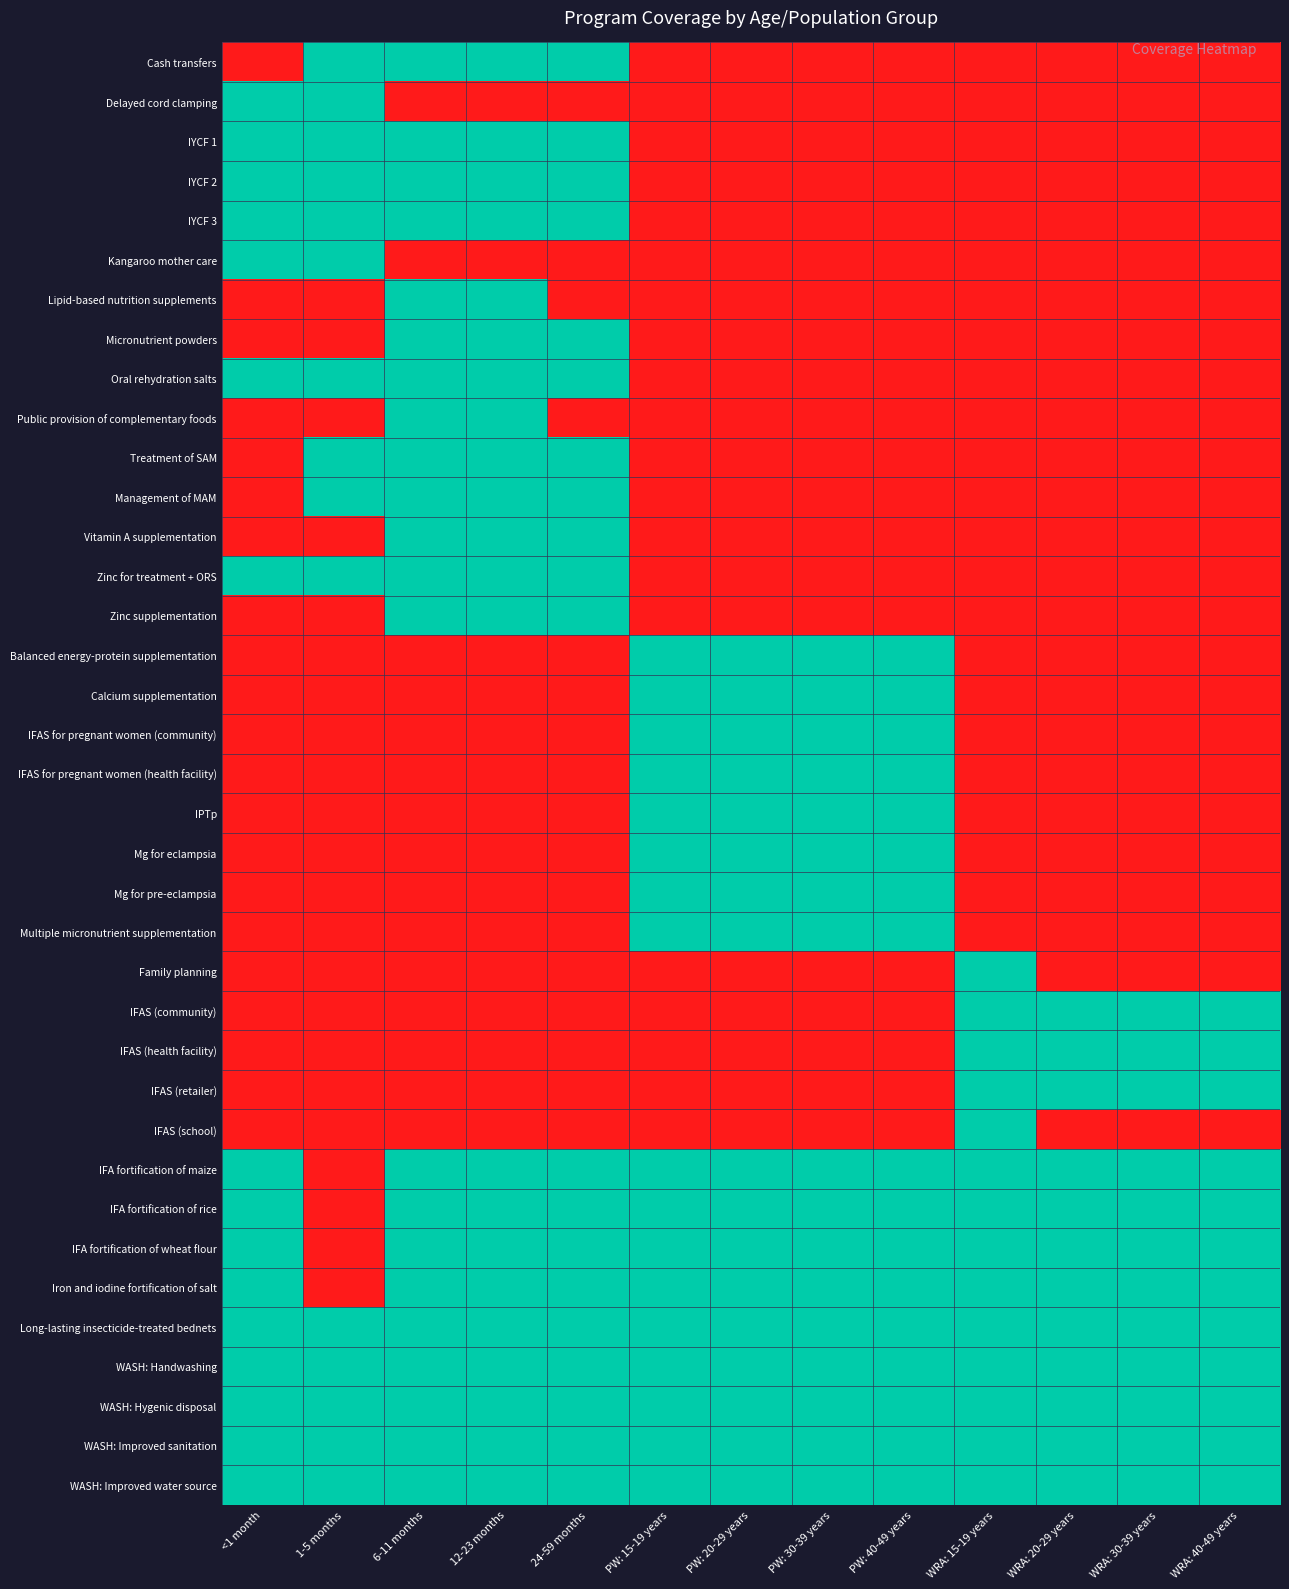

Reading left to right, transcribe all the data shown in this chart.

Cash transfers: <1 month=0	1-5 months=1	6-11 months=1	12-23 months=1	24-59 months=1	PW: 15-19 years=0	PW: 20-29 years=0	PW: 30-39 years=0	PW: 40-49 years=0	WRA: 15-19 years=0	WRA: 20-29 years=0	WRA: 30-39 years=0	WRA: 40-49 years=0
Delayed cord clamping: <1 month=1	1-5 months=1	6-11 months=0	12-23 months=0	24-59 months=0	PW: 15-19 years=0	PW: 20-29 years=0	PW: 30-39 years=0	PW: 40-49 years=0	WRA: 15-19 years=0	WRA: 20-29 years=0	WRA: 30-39 years=0	WRA: 40-49 years=0
IYCF 1: <1 month=1	1-5 months=1	6-11 months=1	12-23 months=1	24-59 months=1	PW: 15-19 years=0	PW: 20-29 years=0	PW: 30-39 years=0	PW: 40-49 years=0	WRA: 15-19 years=0	WRA: 20-29 years=0	WRA: 30-39 years=0	WRA: 40-49 years=0
IYCF 2: <1 month=1	1-5 months=1	6-11 months=1	12-23 months=1	24-59 months=1	PW: 15-19 years=0	PW: 20-29 years=0	PW: 30-39 years=0	PW: 40-49 years=0	WRA: 15-19 years=0	WRA: 20-29 years=0	WRA: 30-39 years=0	WRA: 40-49 years=0
IYCF 3: <1 month=1	1-5 months=1	6-11 months=1	12-23 months=1	24-59 months=1	PW: 15-19 years=0	PW: 20-29 years=0	PW: 30-39 years=0	PW: 40-49 years=0	WRA: 15-19 years=0	WRA: 20-29 years=0	WRA: 30-39 years=0	WRA: 40-49 years=0
Kangaroo mother care: <1 month=1	1-5 months=1	6-11 months=0	12-23 months=0	24-59 months=0	PW: 15-19 years=0	PW: 20-29 years=0	PW: 30-39 years=0	PW: 40-49 years=0	WRA: 15-19 years=0	WRA: 20-29 years=0	WRA: 30-39 years=0	WRA: 40-49 years=0
Lipid-based nutrition supplements: <1 month=0	1-5 months=0	6-11 months=1	12-23 months=1	24-59 months=0	PW: 15-19 years=0	PW: 20-29 years=0	PW: 30-39 years=0	PW: 40-49 years=0	WRA: 15-19 years=0	WRA: 20-29 years=0	WRA: 30-39 years=0	WRA: 40-49 years=0
Micronutrient powders: <1 month=0	1-5 months=0	6-11 months=1	12-23 months=1	24-59 months=1	PW: 15-19 years=0	PW: 20-29 years=0	PW: 30-39 years=0	PW: 40-49 years=0	WRA: 15-19 years=0	WRA: 20-29 years=0	WRA: 30-39 years=0	WRA: 40-49 years=0
Oral rehydration salts: <1 month=1	1-5 months=1	6-11 months=1	12-23 months=1	24-59 months=1	PW: 15-19 years=0	PW: 20-29 years=0	PW: 30-39 years=0	PW: 40-49 years=0	WRA: 15-19 years=0	WRA: 20-29 years=0	WRA: 30-39 years=0	WRA: 40-49 years=0
Public provision of complementary foods: <1 month=0	1-5 months=0	6-11 months=1	12-23 months=1	24-59 months=0	PW: 15-19 years=0	PW: 20-29 years=0	PW: 30-39 years=0	PW: 40-49 years=0	WRA: 15-19 years=0	WRA: 20-29 years=0	WRA: 30-39 years=0	WRA: 40-49 years=0
Treatment of SAM: <1 month=0	1-5 months=1	6-11 months=1	12-23 months=1	24-59 months=1	PW: 15-19 years=0	PW: 20-29 years=0	PW: 30-39 years=0	PW: 40-49 years=0	WRA: 15-19 years=0	WRA: 20-29 years=0	WRA: 30-39 years=0	WRA: 40-49 years=0
Management of MAM: <1 month=0	1-5 months=1	6-11 months=1	12-23 months=1	24-59 months=1	PW: 15-19 years=0	PW: 20-29 years=0	PW: 30-39 years=0	PW: 40-49 years=0	WRA: 15-19 years=0	WRA: 20-29 years=0	WRA: 30-39 years=0	WRA: 40-49 years=0
Vitamin A supplementation: <1 month=0	1-5 months=0	6-11 months=1	12-23 months=1	24-59 months=1	PW: 15-19 years=0	PW: 20-29 years=0	PW: 30-39 years=0	PW: 40-49 years=0	WRA: 15-19 years=0	WRA: 20-29 years=0	WRA: 30-39 years=0	WRA: 40-49 years=0
Zinc for treatment + ORS: <1 month=1	1-5 months=1	6-11 months=1	12-23 months=1	24-59 months=1	PW: 15-19 years=0	PW: 20-29 years=0	PW: 30-39 years=0	PW: 40-49 years=0	WRA: 15-19 years=0	WRA: 20-29 years=0	WRA: 30-39 years=0	WRA: 40-49 years=0
Zinc supplementation: <1 month=0	1-5 months=0	6-11 months=1	12-23 months=1	24-59 months=1	PW: 15-19 years=0	PW: 20-29 years=0	PW: 30-39 years=0	PW: 40-49 years=0	WRA: 15-19 years=0	WRA: 20-29 years=0	WRA: 30-39 years=0	WRA: 40-49 years=0
Balanced energy-protein supplementation: <1 month=0	1-5 months=0	6-11 months=0	12-23 months=0	24-59 months=0	PW: 15-19 years=1	PW: 20-29 years=1	PW: 30-39 years=1	PW: 40-49 years=1	WRA: 15-19 years=0	WRA: 20-29 years=0	WRA: 30-39 years=0	WRA: 40-49 years=0
Calcium supplementation: <1 month=0	1-5 months=0	6-11 months=0	12-23 months=0	24-59 months=0	PW: 15-19 years=1	PW: 20-29 years=1	PW: 30-39 years=1	PW: 40-49 years=1	WRA: 15-19 years=0	WRA: 20-29 years=0	WRA: 30-39 years=0	WRA: 40-49 years=0
IFAS for pregnant women (community): <1 month=0	1-5 months=0	6-11 months=0	12-23 months=0	24-59 months=0	PW: 15-19 years=1	PW: 20-29 years=1	PW: 30-39 years=1	PW: 40-49 years=1	WRA: 15-19 years=0	WRA: 20-29 years=0	WRA: 30-39 years=0	WRA: 40-49 years=0
IFAS for pregnant women (health facility): <1 month=0	1-5 months=0	6-11 months=0	12-23 months=0	24-59 months=0	PW: 15-19 years=1	PW: 20-29 years=1	PW: 30-39 years=1	PW: 40-49 years=1	WRA: 15-19 years=0	WRA: 20-29 years=0	WRA: 30-39 years=0	WRA: 40-49 years=0
IPTp: <1 month=0	1-5 months=0	6-11 months=0	12-23 months=0	24-59 months=0	PW: 15-19 years=1	PW: 20-29 years=1	PW: 30-39 years=1	PW: 40-49 years=1	WRA: 15-19 years=0	WRA: 20-29 years=0	WRA: 30-39 years=0	WRA: 40-49 years=0
Mg for eclampsia: <1 month=0	1-5 months=0	6-11 months=0	12-23 months=0	24-59 months=0	PW: 15-19 years=1	PW: 20-29 years=1	PW: 30-39 years=1	PW: 40-49 years=1	WRA: 15-19 years=0	WRA: 20-29 years=0	WRA: 30-39 years=0	WRA: 40-49 years=0
Mg for pre-eclampsia: <1 month=0	1-5 months=0	6-11 months=0	12-23 months=0	24-59 months=0	PW: 15-19 years=1	PW: 20-29 years=1	PW: 30-39 years=1	PW: 40-49 years=1	WRA: 15-19 years=0	WRA: 20-29 years=0	WRA: 30-39 years=0	WRA: 40-49 years=0
Multiple micronutrient supplementation: <1 month=0	1-5 months=0	6-11 months=0	12-23 months=0	24-59 months=0	PW: 15-19 years=1	PW: 20-29 years=1	PW: 30-39 years=1	PW: 40-49 years=1	WRA: 15-19 years=0	WRA: 20-29 years=0	WRA: 30-39 years=0	WRA: 40-49 years=0
Family planning: <1 month=0	1-5 months=0	6-11 months=0	12-23 months=0	24-59 months=0	PW: 15-19 years=0	PW: 20-29 years=0	PW: 30-39 years=0	PW: 40-49 years=0	WRA: 15-19 years=1	WRA: 20-29 years=0	WRA: 30-39 years=0	WRA: 40-49 years=0
IFAS (community): <1 month=0	1-5 months=0	6-11 months=0	12-23 months=0	24-59 months=0	PW: 15-19 years=0	PW: 20-29 years=0	PW: 30-39 years=0	PW: 40-49 years=0	WRA: 15-19 years=1	WRA: 20-29 years=1	WRA: 30-39 years=1	WRA: 40-49 years=1
IFAS (health facility): <1 month=0	1-5 months=0	6-11 months=0	12-23 months=0	24-59 months=0	PW: 15-19 years=0	PW: 20-29 years=0	PW: 30-39 years=0	PW: 40-49 years=0	WRA: 15-19 years=1	WRA: 20-29 years=1	WRA: 30-39 years=1	WRA: 40-49 years=1
IFAS (retailer): <1 month=0	1-5 months=0	6-11 months=0	12-23 months=0	24-59 months=0	PW: 15-19 years=0	PW: 20-29 years=0	PW: 30-39 years=0	PW: 40-49 years=0	WRA: 15-19 years=1	WRA: 20-29 years=1	WRA: 30-39 years=1	WRA: 40-49 years=1
IFAS (school): <1 month=0	1-5 months=0	6-11 months=0	12-23 months=0	24-59 months=0	PW: 15-19 years=0	PW: 20-29 years=0	PW: 30-39 years=0	PW: 40-49 years=0	WRA: 15-19 years=1	WRA: 20-29 years=0	WRA: 30-39 years=0	WRA: 40-49 years=0
IFA fortification of maize: <1 month=1	1-5 months=0	6-11 months=1	12-23 months=1	24-59 months=1	PW: 15-19 years=1	PW: 20-29 years=1	PW: 30-39 years=1	PW: 40-49 years=1	WRA: 15-19 years=1	WRA: 20-29 years=1	WRA: 30-39 years=1	WRA: 40-49 years=1
IFA fortification of rice: <1 month=1	1-5 months=0	6-11 months=1	12-23 months=1	24-59 months=1	PW: 15-19 years=1	PW: 20-29 years=1	PW: 30-39 years=1	PW: 40-49 years=1	WRA: 15-19 years=1	WRA: 20-29 years=1	WRA: 30-39 years=1	WRA: 40-49 years=1
IFA fortification of wheat flour: <1 month=1	1-5 months=0	6-11 months=1	12-23 months=1	24-59 months=1	PW: 15-19 years=1	PW: 20-29 years=1	PW: 30-39 years=1	PW: 40-49 years=1	WRA: 15-19 years=1	WRA: 20-29 years=1	WRA: 30-39 years=1	WRA: 40-49 years=1
Iron and iodine fortification of salt: <1 month=1	1-5 months=0	6-11 months=1	12-23 months=1	24-59 months=1	PW: 15-19 years=1	PW: 20-29 years=1	PW: 30-39 years=1	PW: 40-49 years=1	WRA: 15-19 years=1	WRA: 20-29 years=1	WRA: 30-39 years=1	WRA: 40-49 years=1
Long-lasting insecticide-treated bednets: <1 month=1	1-5 months=1	6-11 months=1	12-23 months=1	24-59 months=1	PW: 15-19 years=1	PW: 20-29 years=1	PW: 30-39 years=1	PW: 40-49 years=1	WRA: 15-19 years=1	WRA: 20-29 years=1	WRA: 30-39 years=1	WRA: 40-49 years=1
WASH: Handwashing: <1 month=1	1-5 months=1	6-11 months=1	12-23 months=1	24-59 months=1	PW: 15-19 years=1	PW: 20-29 years=1	PW: 30-39 years=1	PW: 40-49 years=1	WRA: 15-19 years=1	WRA: 20-29 years=1	WRA: 30-39 years=1	WRA: 40-49 years=1
WASH: Hygenic disposal: <1 month=1	1-5 months=1	6-11 months=1	12-23 months=1	24-59 months=1	PW: 15-19 years=1	PW: 20-29 years=1	PW: 30-39 years=1	PW: 40-49 years=1	WRA: 15-19 years=1	WRA: 20-29 years=1	WRA: 30-39 years=1	WRA: 40-49 years=1
WASH: Improved sanitation: <1 month=1	1-5 months=1	6-11 months=1	12-23 months=1	24-59 months=1	PW: 15-19 years=1	PW: 20-29 years=1	PW: 30-39 years=1	PW: 40-49 years=1	WRA: 15-19 years=1	WRA: 20-29 years=1	WRA: 30-39 years=1	WRA: 40-49 years=1
WASH: Improved water source: <1 month=1	1-5 months=1	6-11 months=1	12-23 months=1	24-59 months=1	PW: 15-19 years=1	PW: 20-29 years=1	PW: 30-39 years=1	PW: 40-49 years=1	WRA: 15-19 years=1	WRA: 20-29 years=1	WRA: 30-39 years=1	WRA: 40-49 years=1